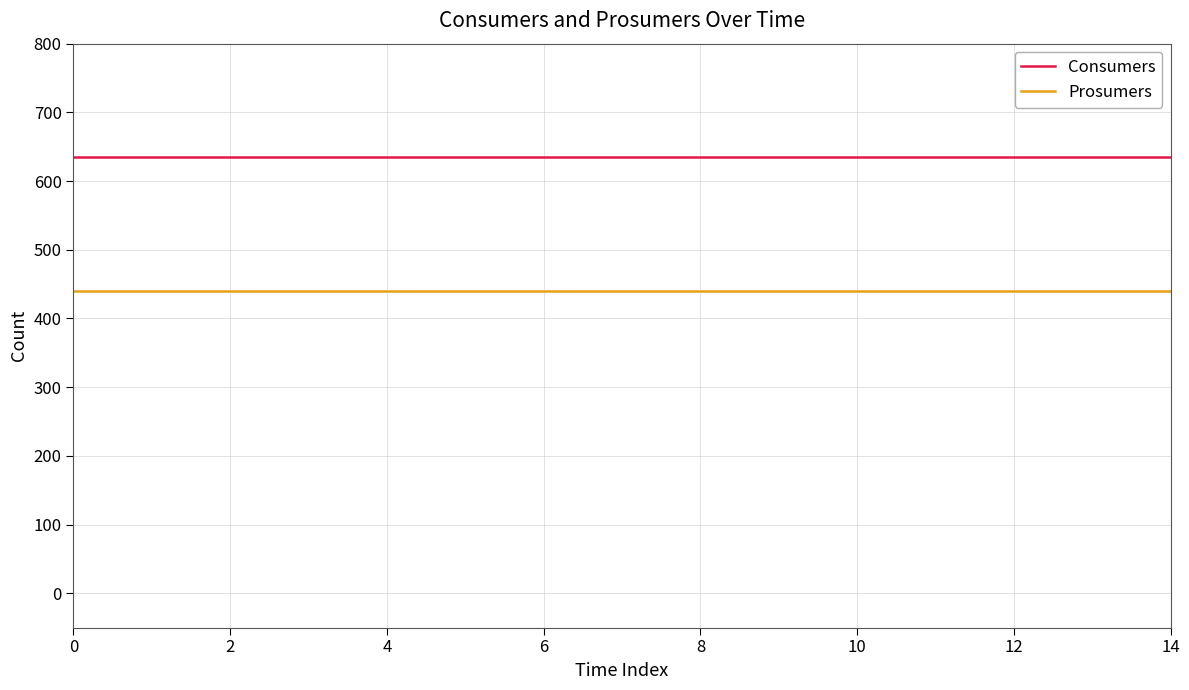

At how many categories does at least one series exceed 546?

15